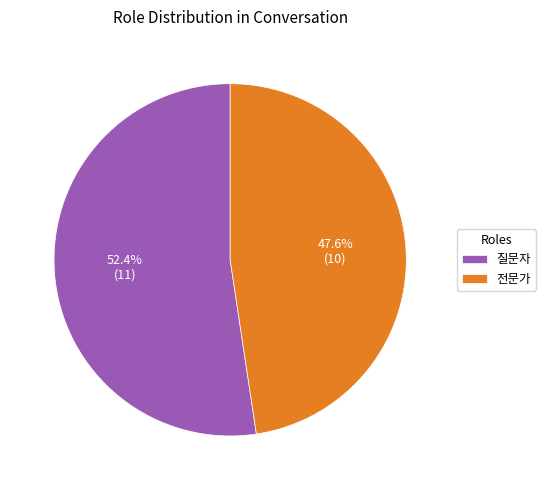

What percentage is the 질문자 slice, to the nearest percent?

52%